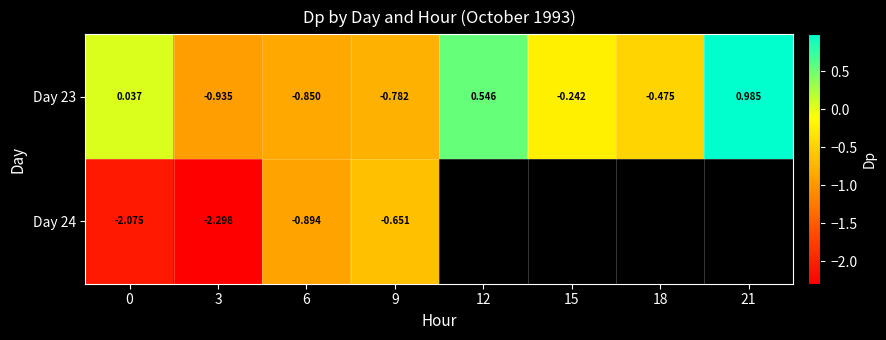

Is the value of Day 23 at 6 greater than the value of Day 24 at 3?

Yes